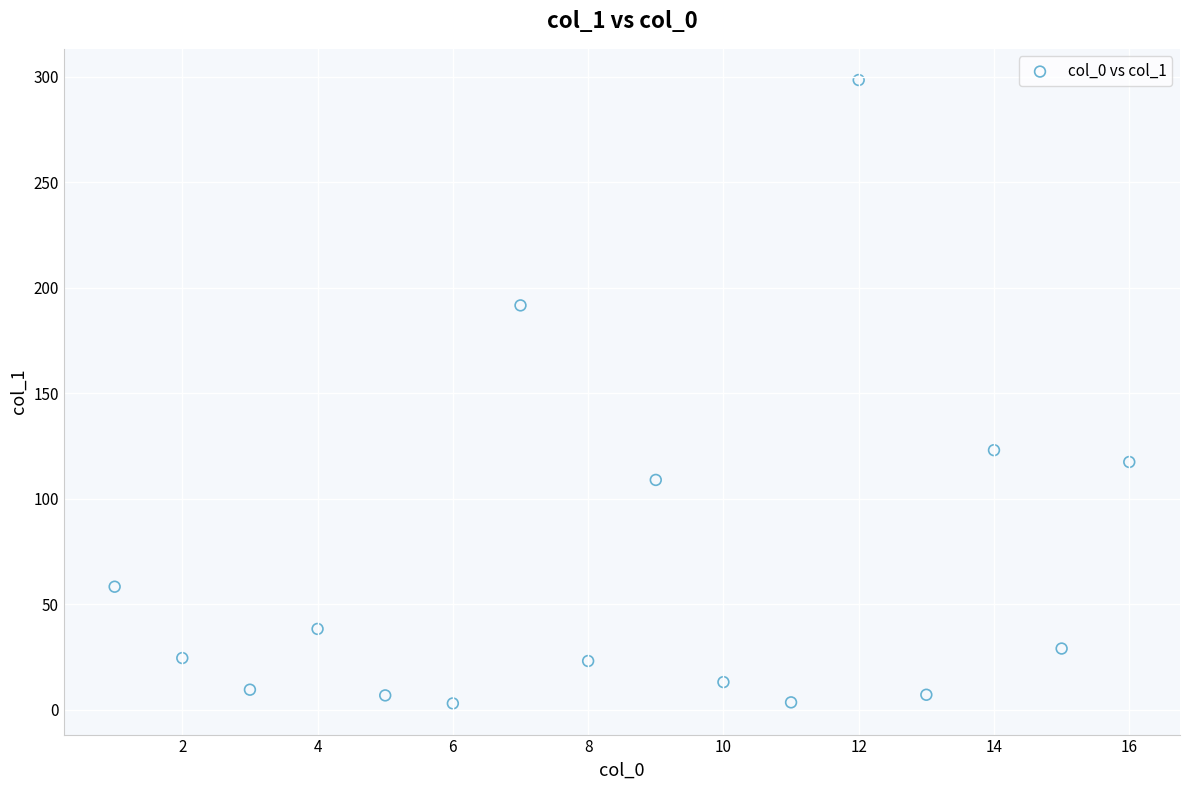

What is the range of Y values (max minus min)?

295.4